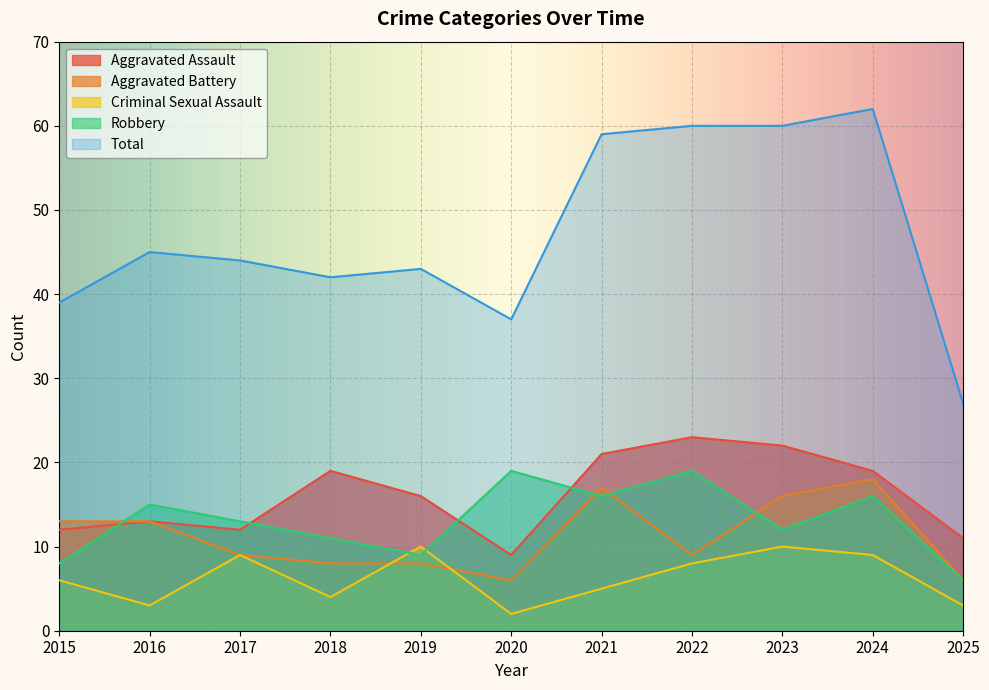

In Aggravated Assault, how many points are lower than both neighbors (excluding endpoints)?

2